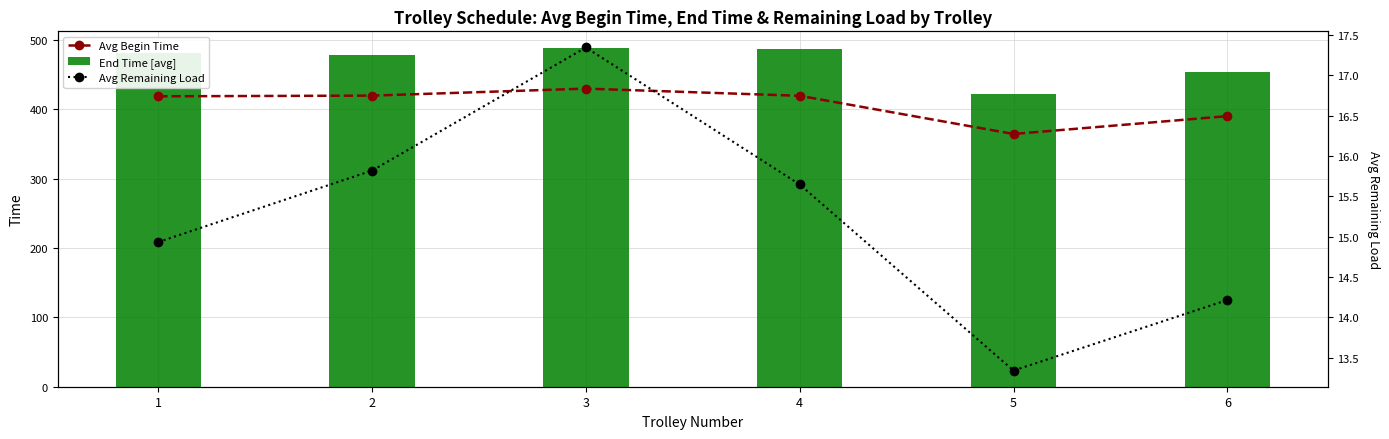

Reading right to left, transcribe all the data shown in this chart.

Avg Begin Time: 390.0	364.2	419.3	429.6	419.5	418.6
End Time [avg]: 453.5	422.4	487.0	487.8	478.7	481.6
Avg Remaining Load: 14.2	13.3	15.6	17.3	15.8	14.9